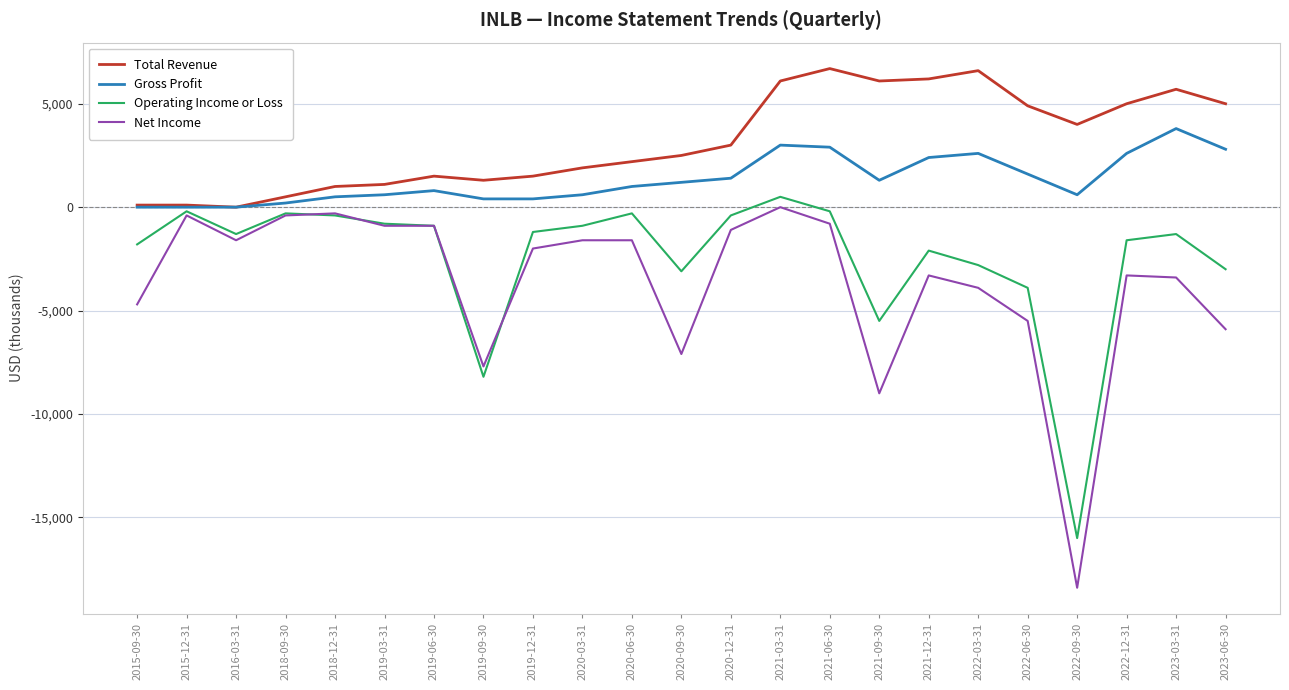

What are all the series names shown in the legend?

Total Revenue, Gross Profit, Operating Income or Loss, Net Income